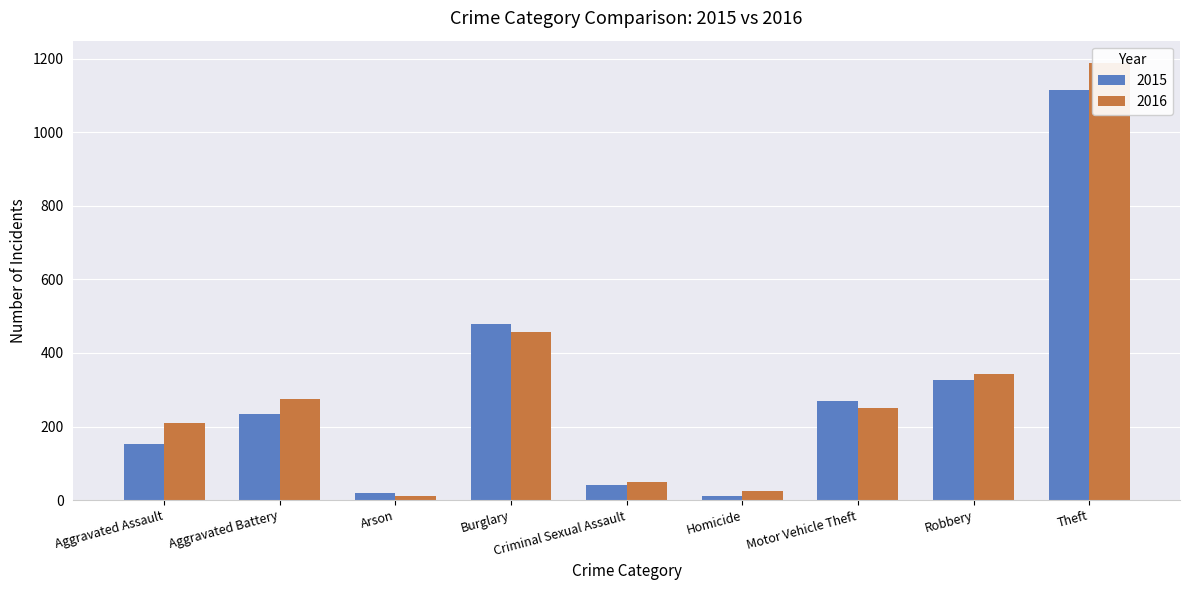

What is the spread (max minus min) of values at Robbery?

16